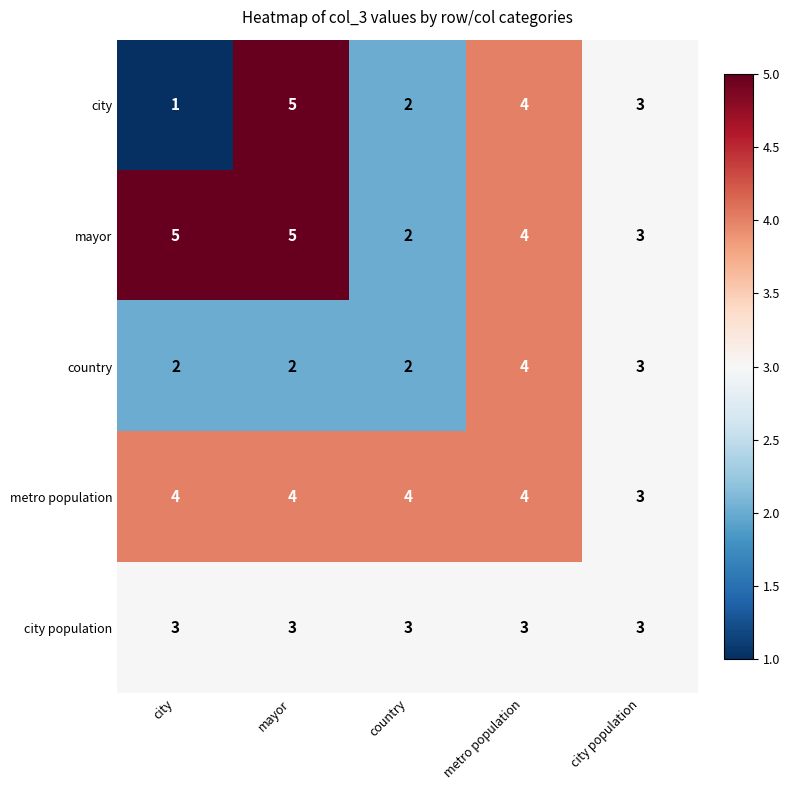

Reading right to left, extract all data points from this chart.

city: 3	4	2	5	1
mayor: 3	4	2	5	5
country: 3	4	2	2	2
metro population: 3	4	4	4	4
city population: 3	3	3	3	3